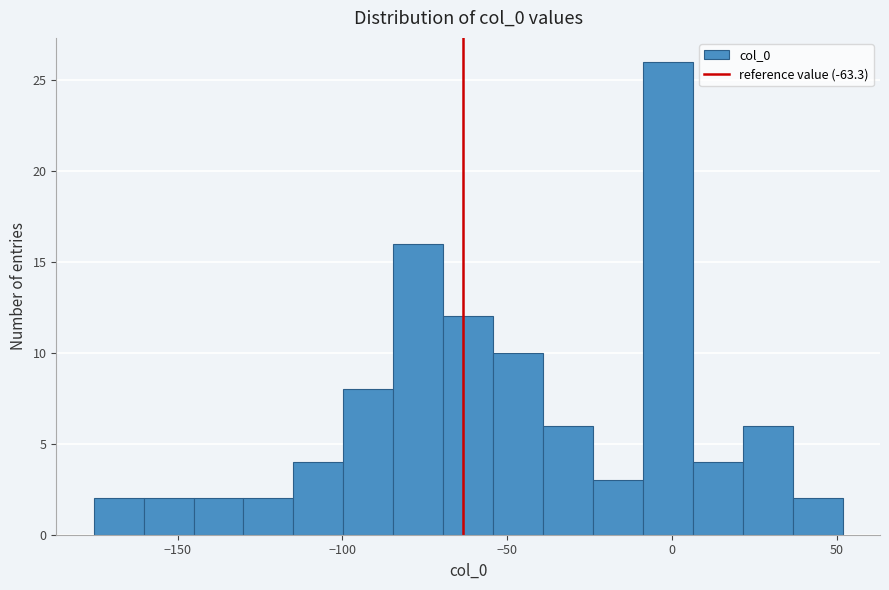

Read against the x-axis, roughly where is the centre of the tallest bar?

0